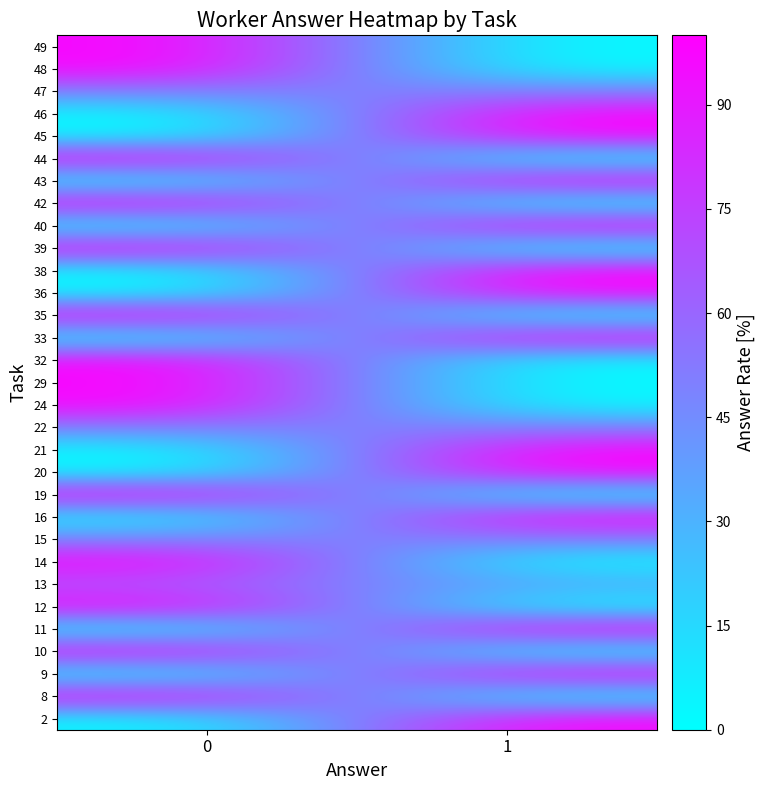

Which label corresponds to the largest value in the chart?

1